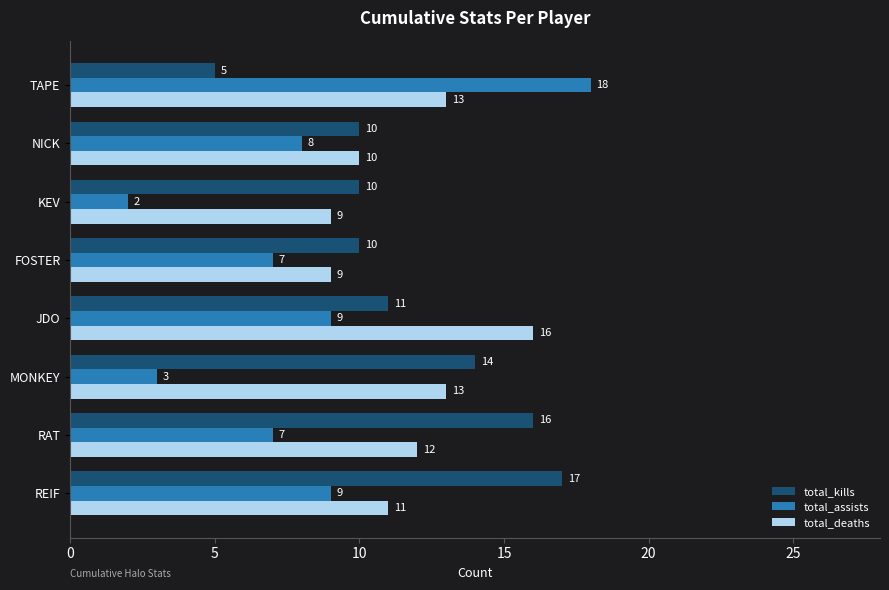

What is the sum of all total_kills values?

93